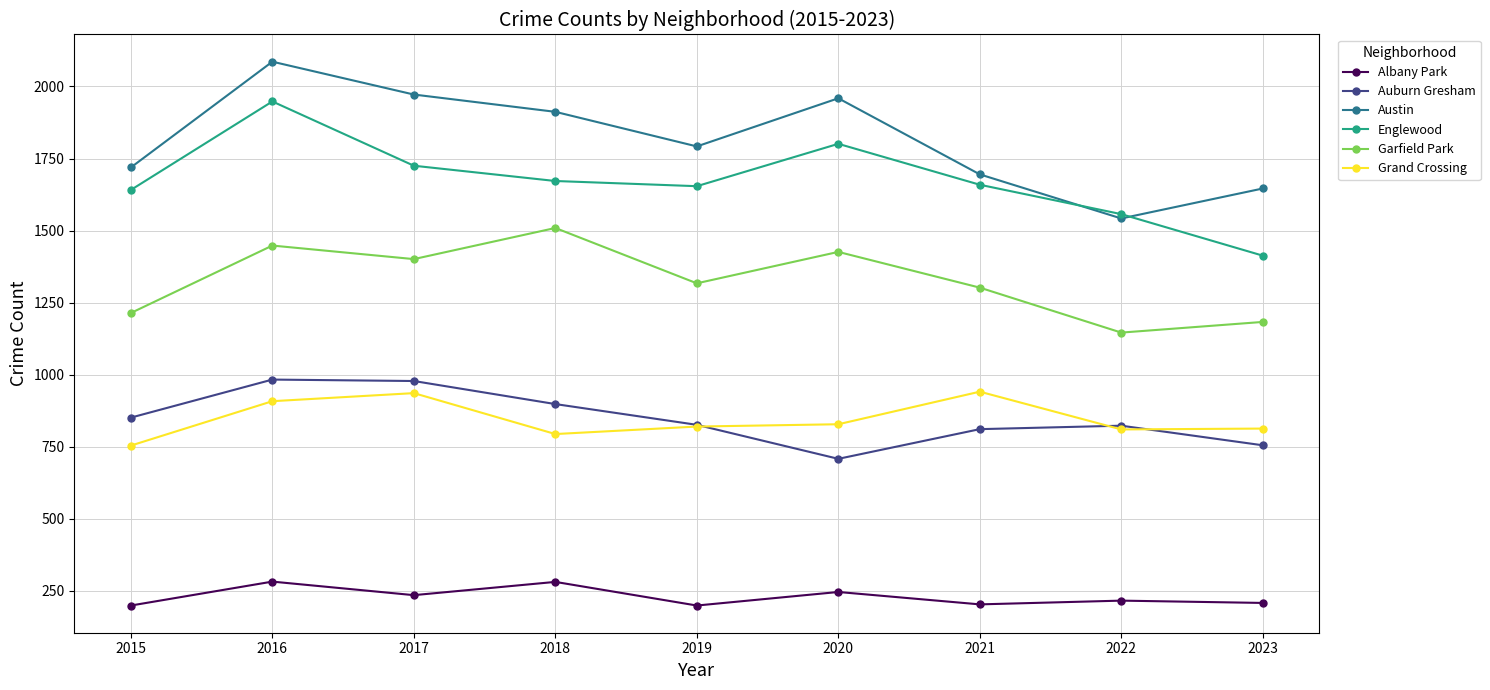

At 2017, list the series in order from smallest to largest.

Albany Park, Grand Crossing, Auburn Gresham, Garfield Park, Englewood, Austin